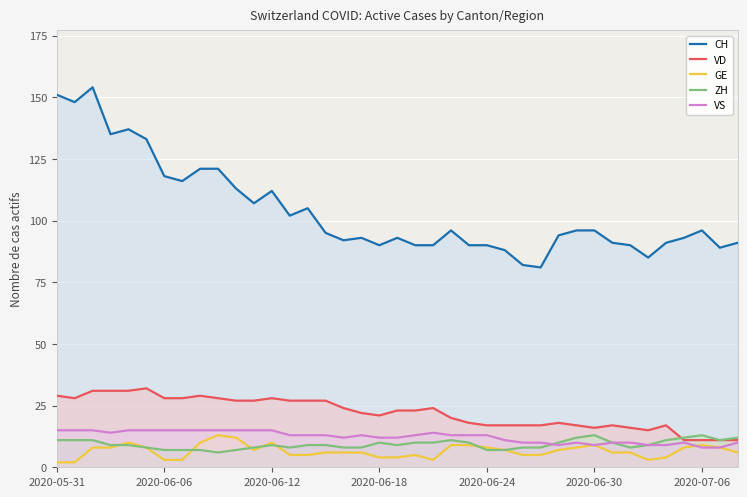

What is the difference between the highest and lowest values at 23?

81